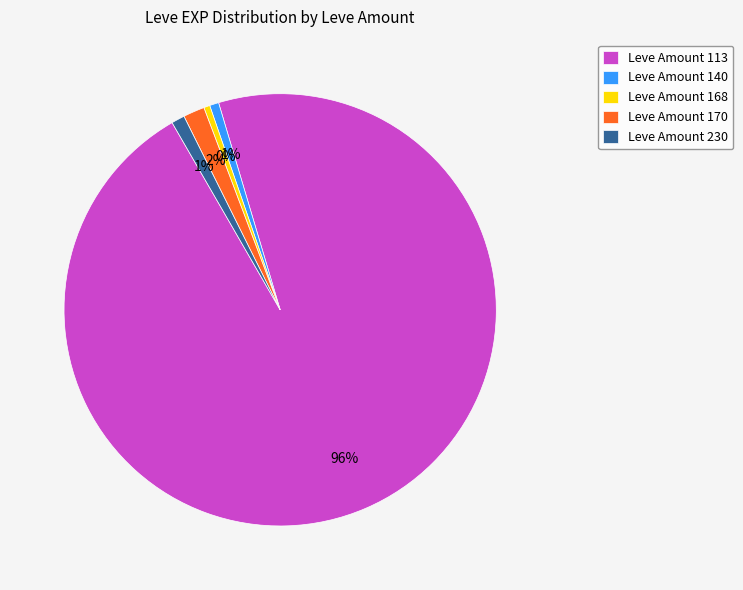

True or false: Leve Amount 168 accounts for 0% of the total.

True